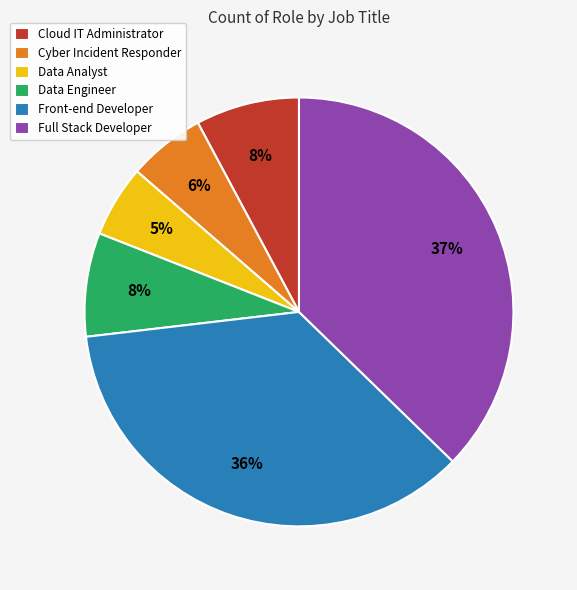

The Cloud IT Administrator slice represents 17% of the pie. True or false?

False